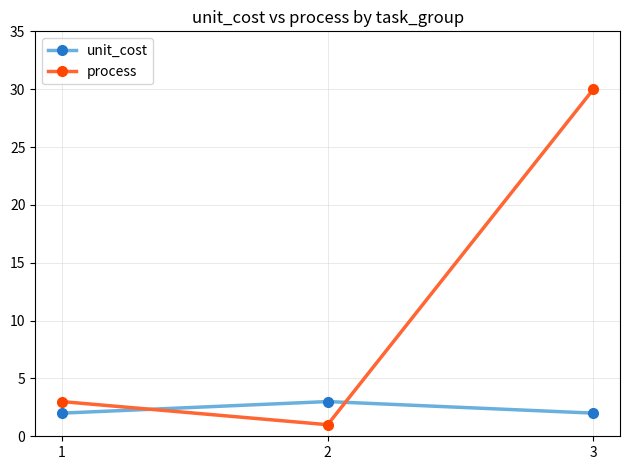

Between 2 and 3, which series saw the biggest shift?

process